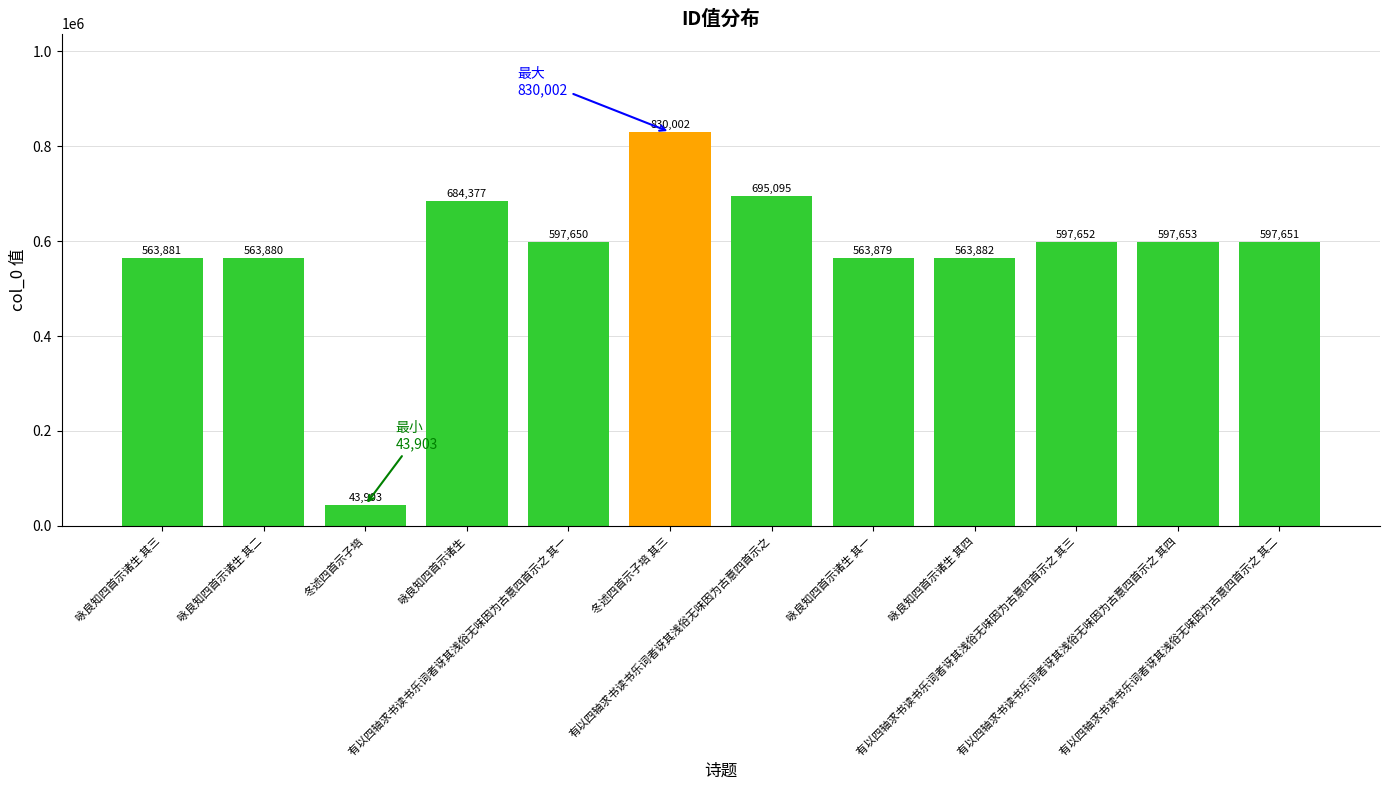

What is the label of the 3rd bar from the right?

有以四轴求书读书乐词者讶其浅俗无味因为古意四首示之 其三